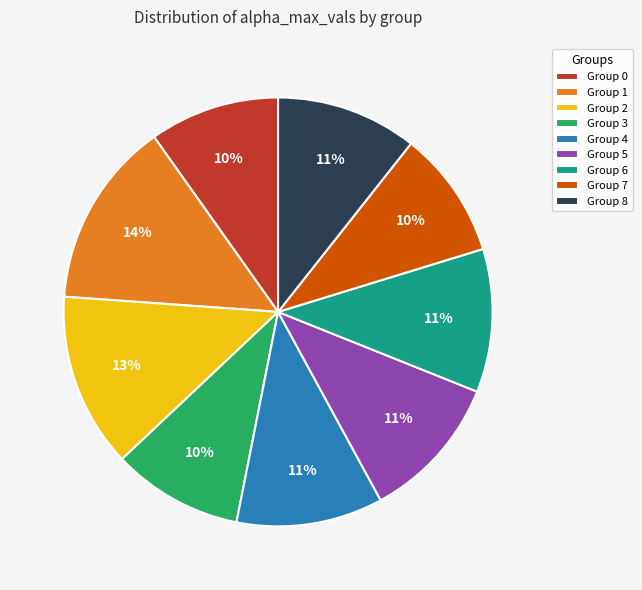

To the nearest percent, what is the average slice percentage?

11%